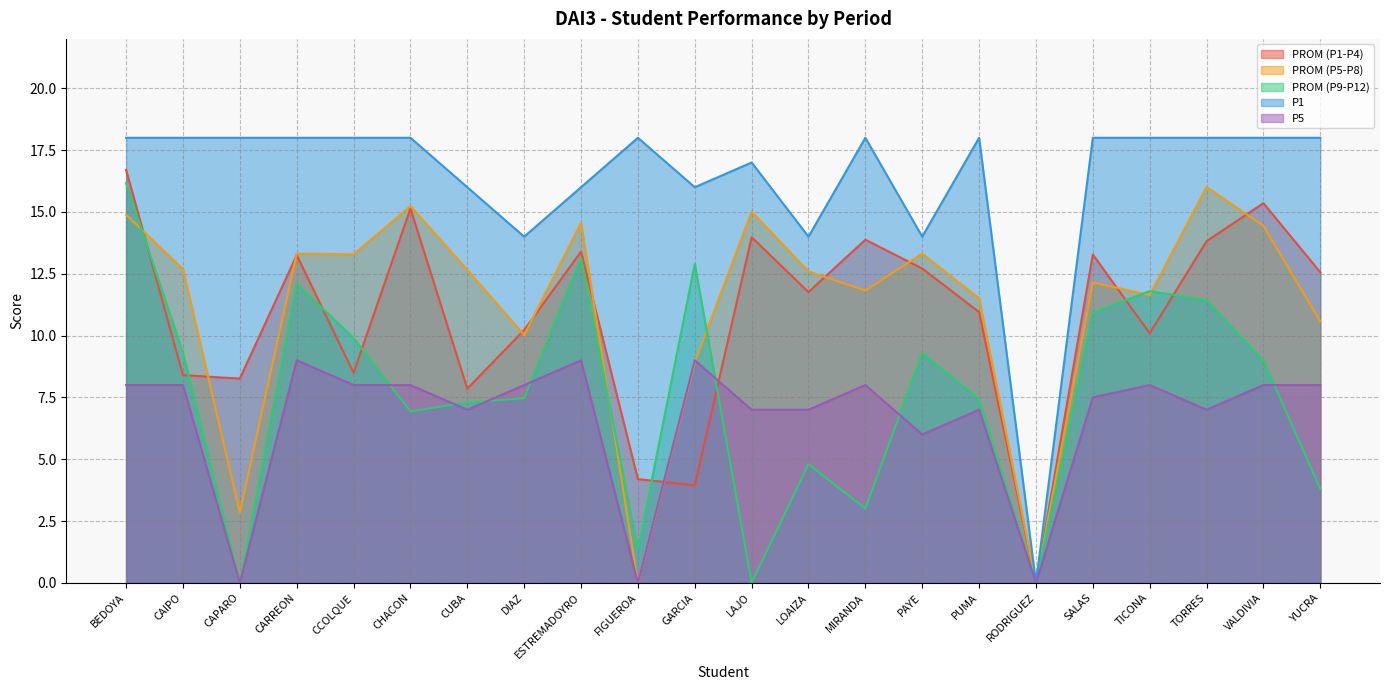

List the series in order of their peak value, lowest first.

P5, PROM (P5-P8), PROM (P9-P12), PROM (P1-P4), P1